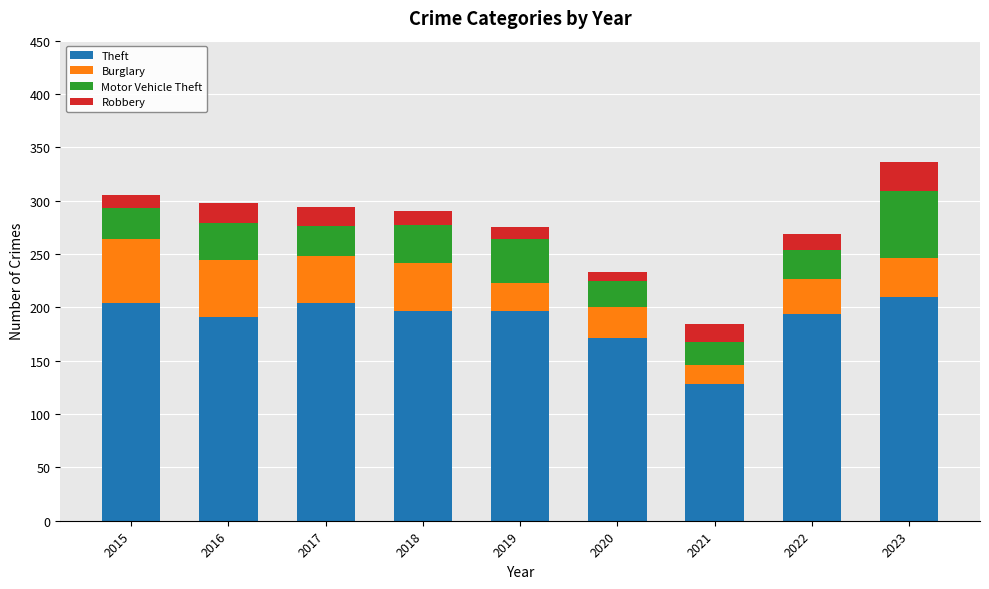

What is the maximum value for Theft?

210